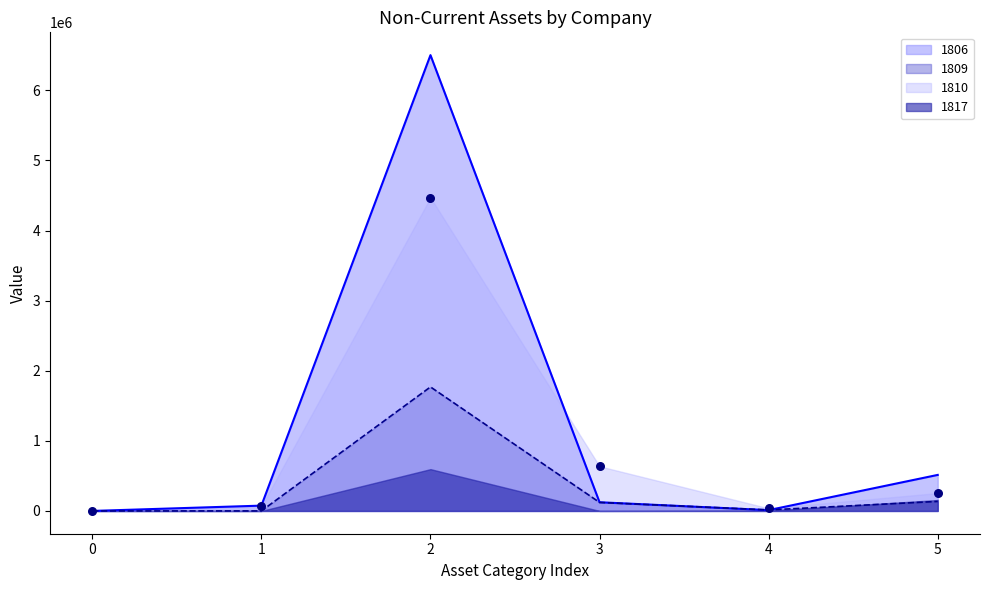

The value of 1806 at 0 is -2843252. True or false?

False